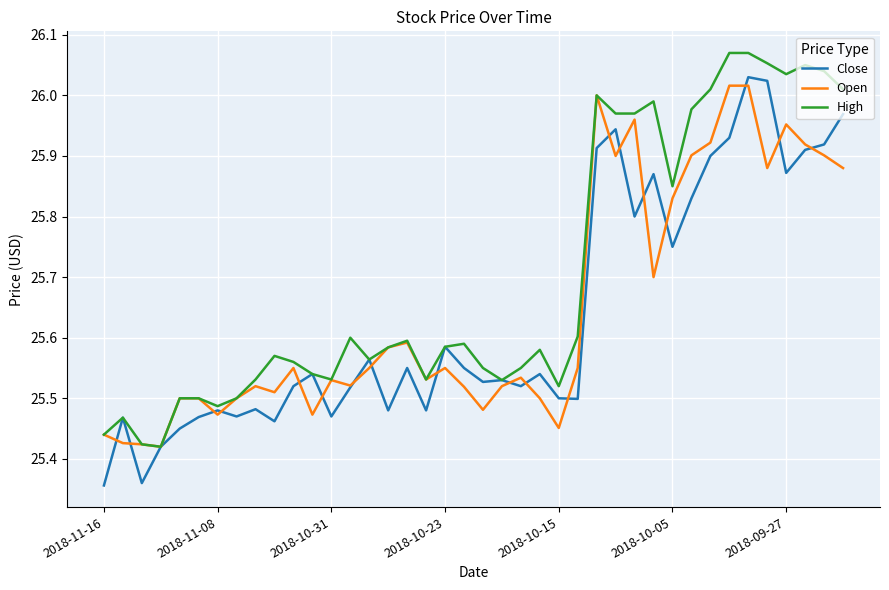

Which series has the largest total across all categories?

High